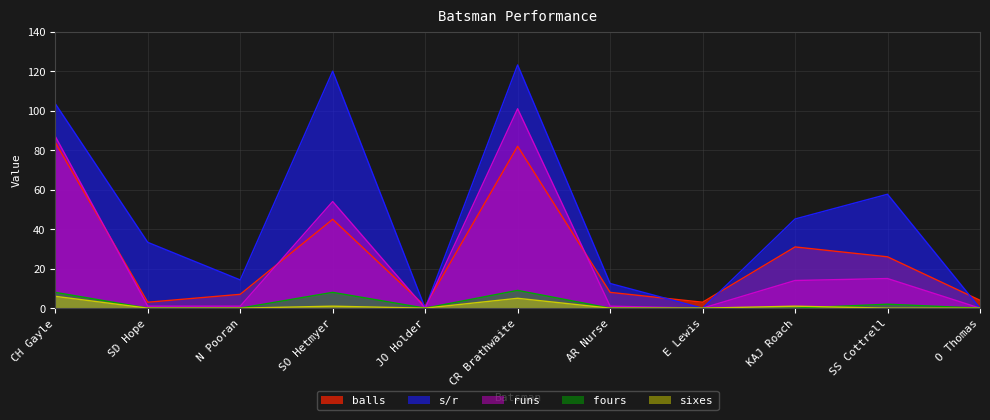

What is the label of the 6th point from the right?

CR Brathwaite